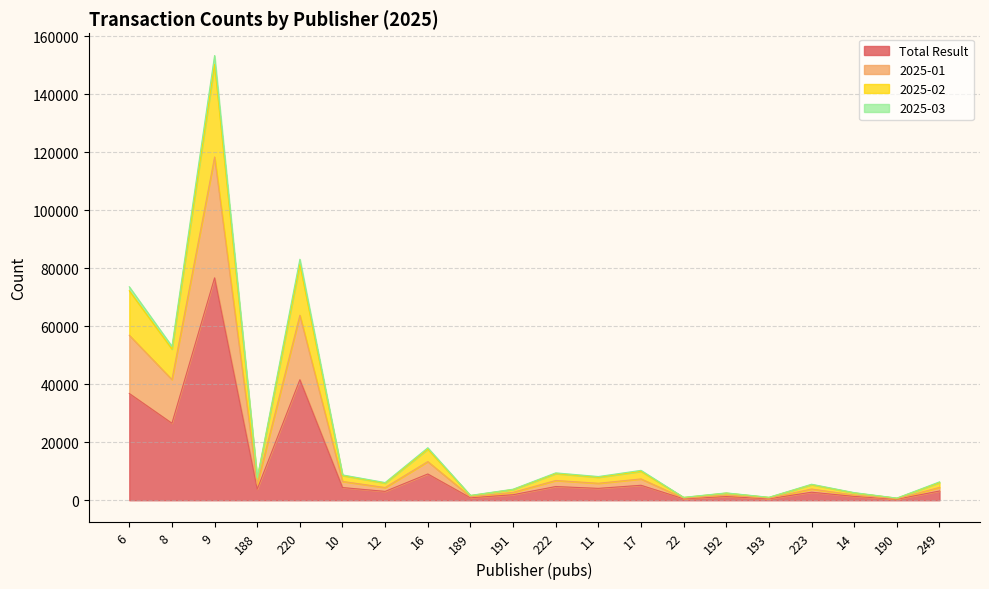

At which label does 2025-01 reach its peak?

9